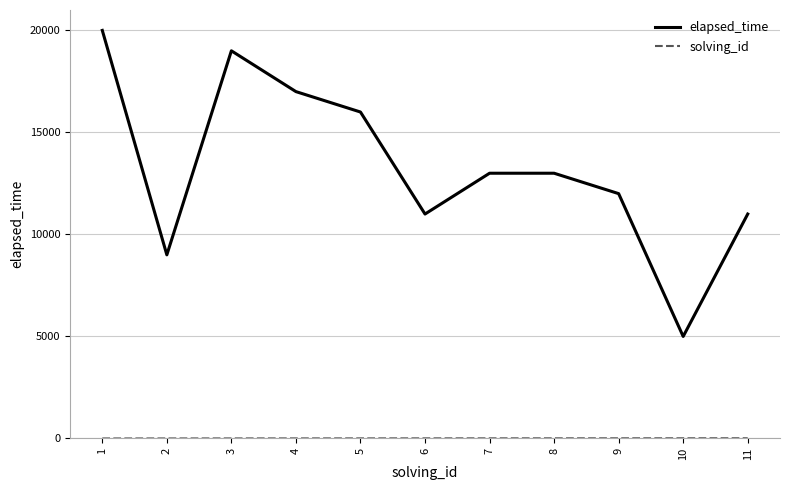

Between 2 and 9, which series saw the biggest shift?

elapsed_time